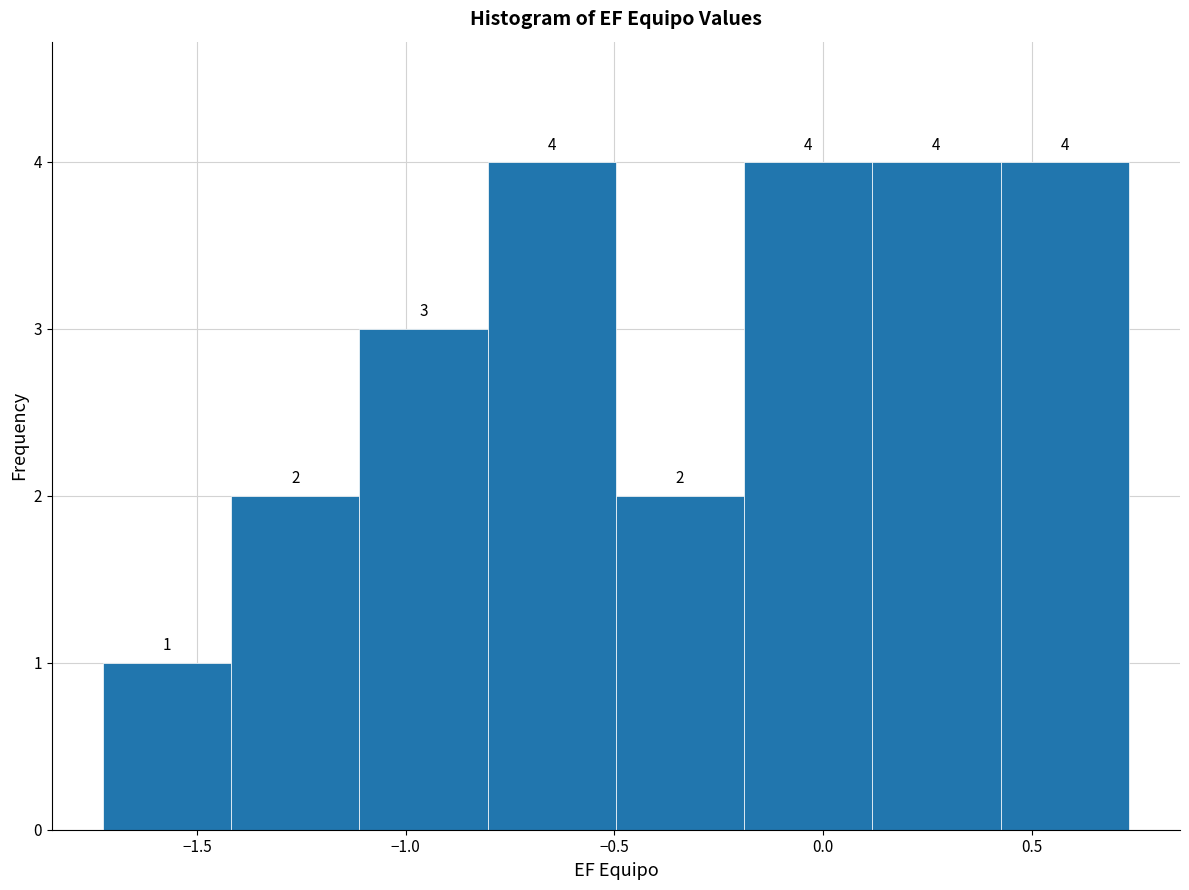

What is the height of the bar covering -0.80 to -0.50 on the x-axis? The bar edges are not printed on the chart, so give them approximately, as read against the axis.

4